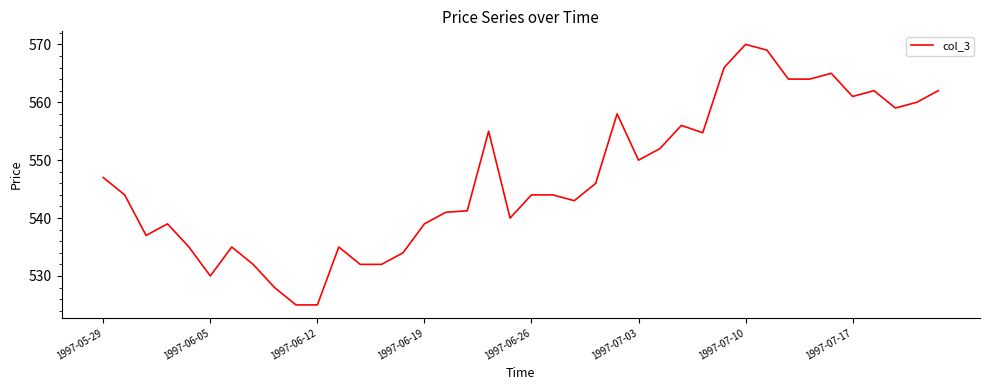

What is the difference between the maximum and minimum values?

45.0